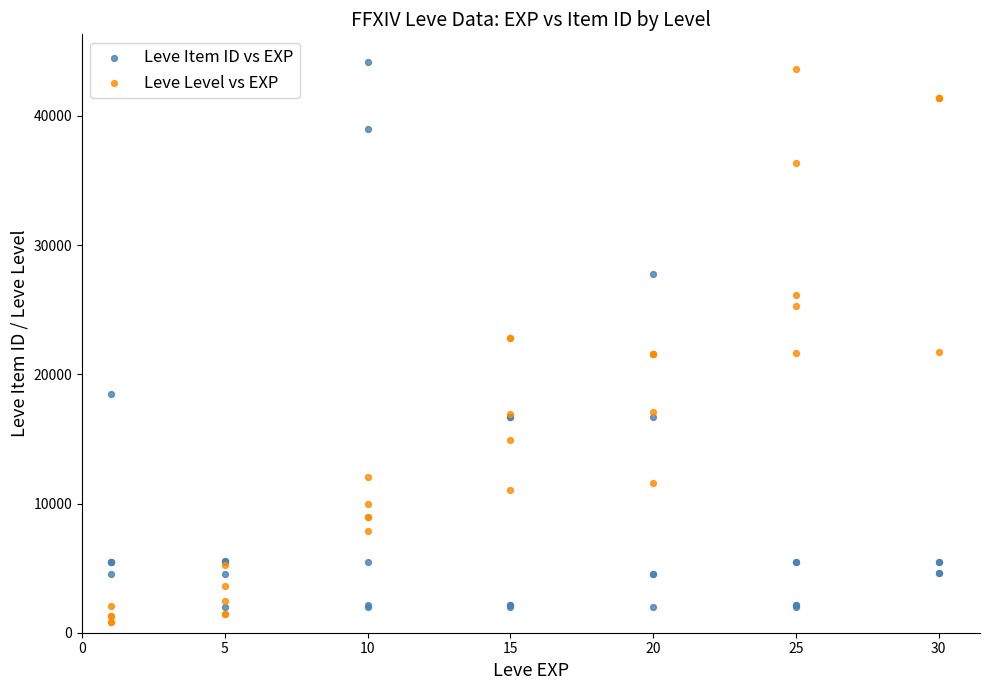

Which series contains the highest Y value?

Leve Item ID vs EXP